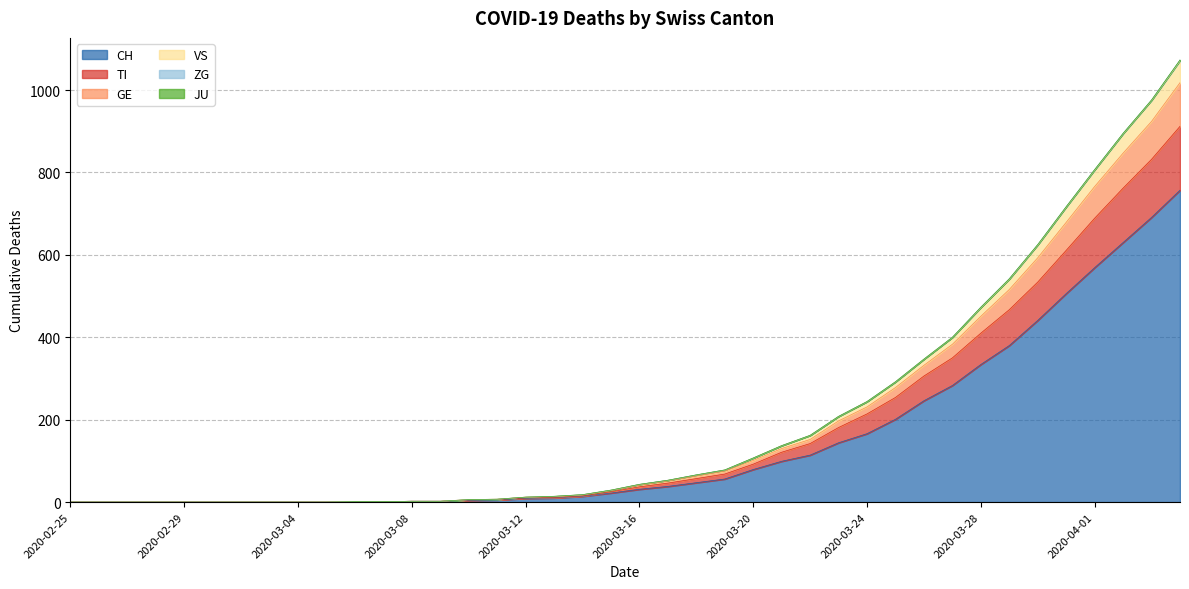

What is the maximum value shown in the chart?

1073